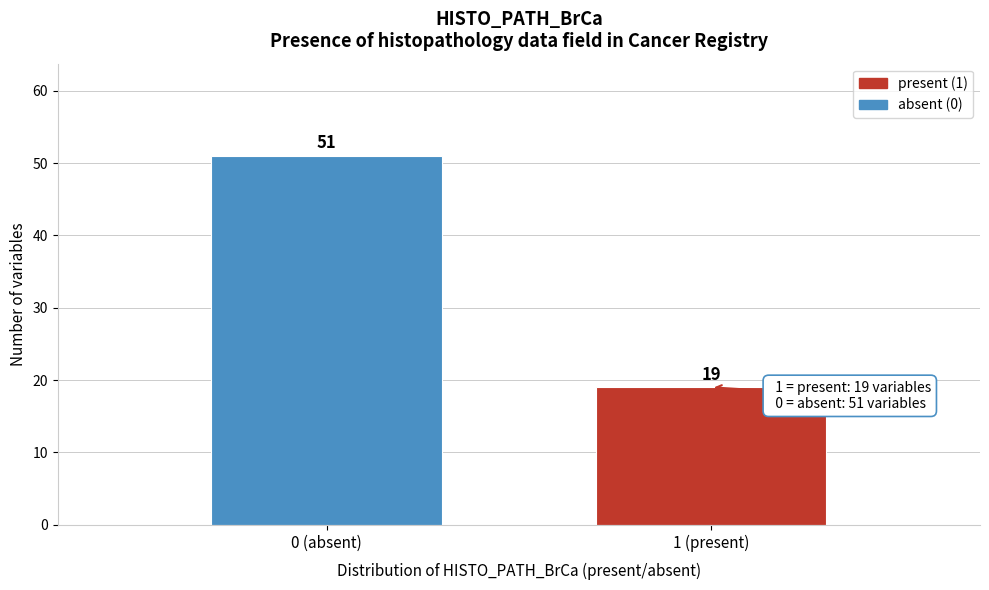

Reading left to right, list all the values displayed in this chart.

0 (absent)=51	1 (present)=19